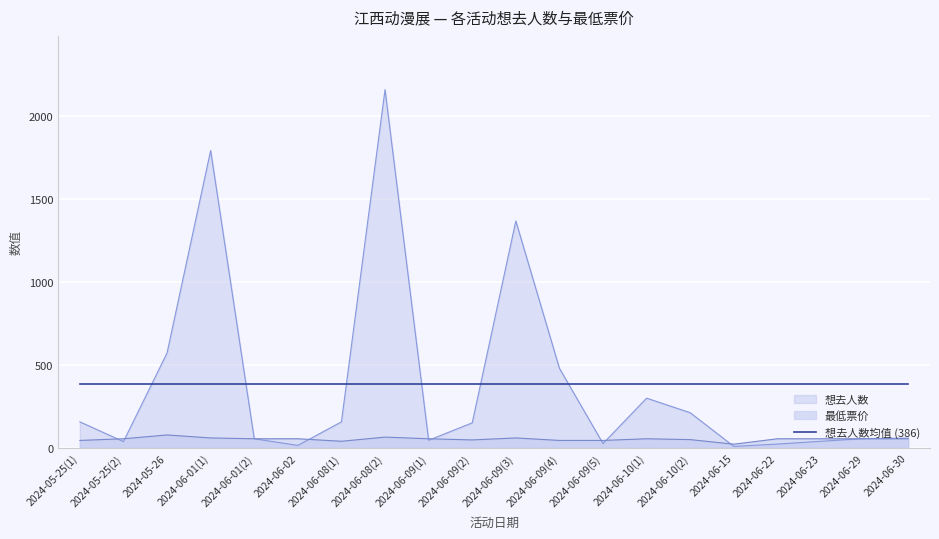

What is the minimum value shown in the chart?

9.0